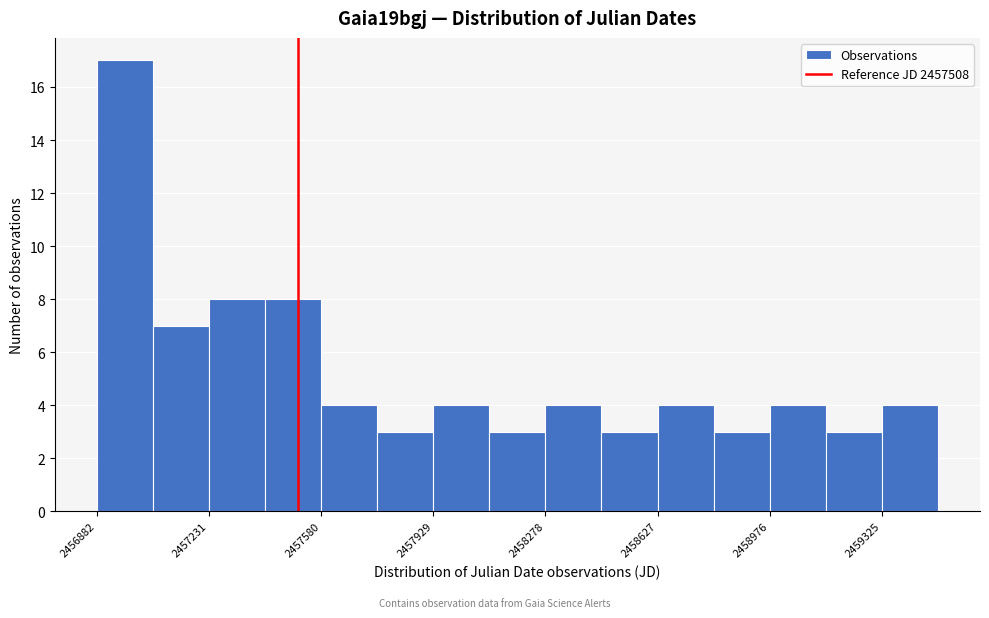

Around what value on the x-axis is the tallest bar? Give the approximate position of its centre, as read against the axis.

2456950